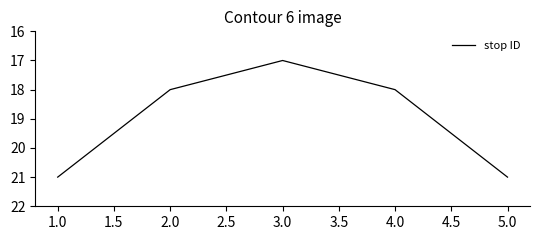

Between 1.0 and 4.0, which is larger?

1.0